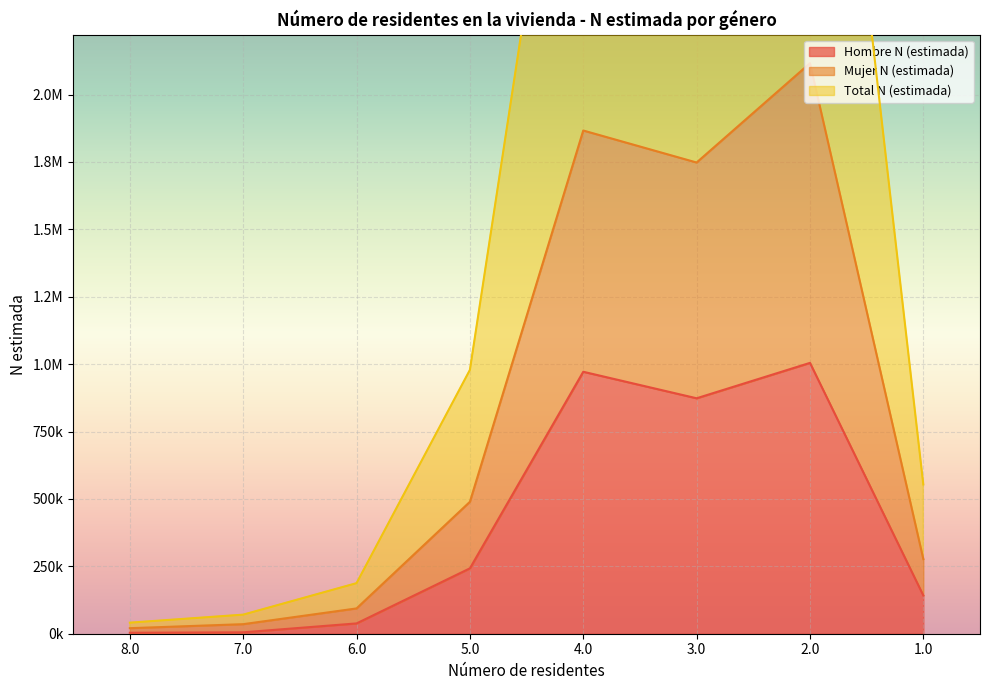

What is the label of the 3rd point from the left?

6.0